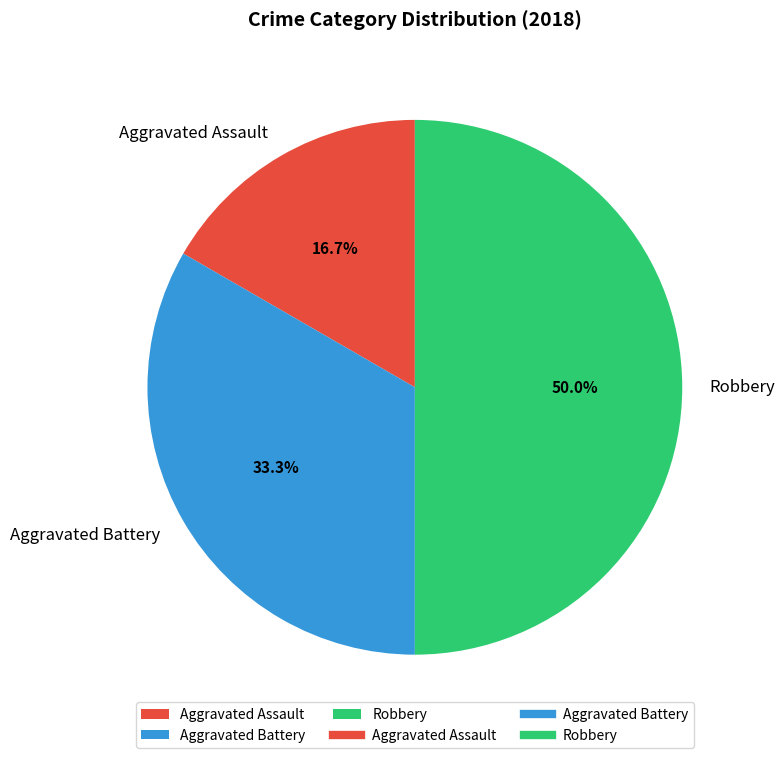

What is the smallest slice in the pie chart?

Aggravated Assault